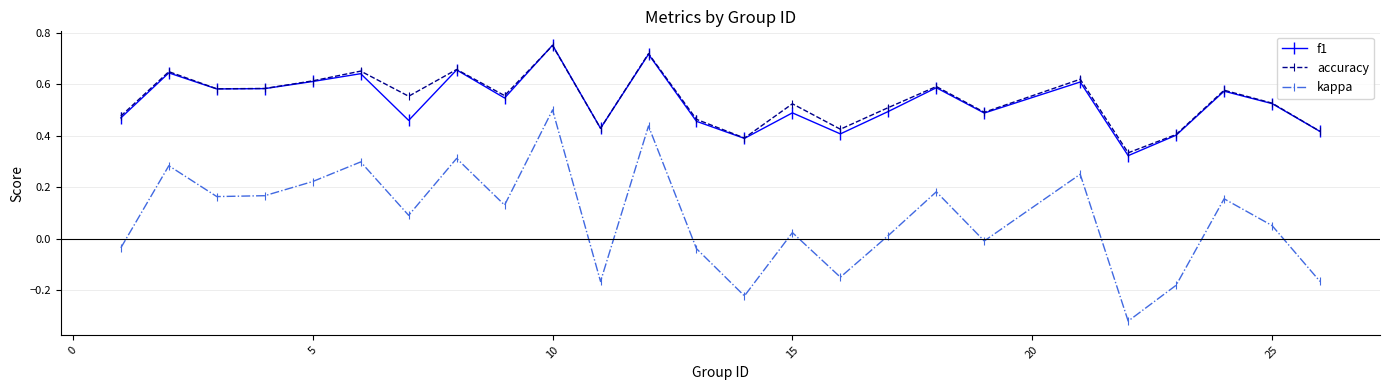

True or false: kappa has more than 0 interior local peaks.

True